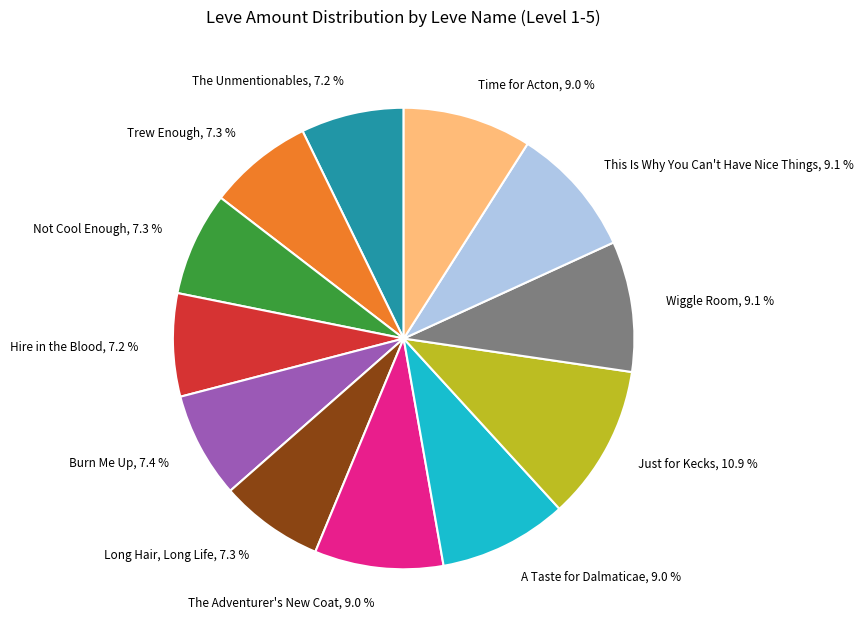

Approximately how many times larger is the value at Just for Kecks compared to Hire in the Blood?

1.5